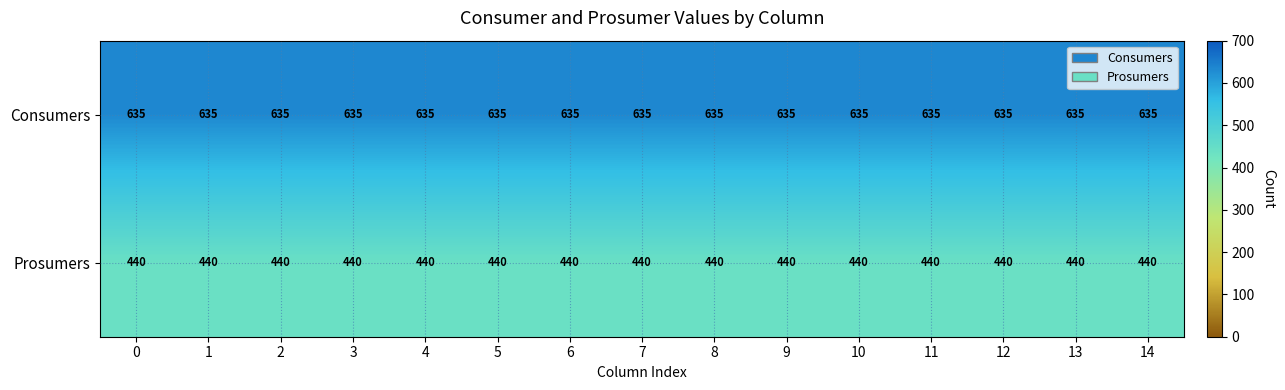

Which series has the largest total across all categories?

Consumers